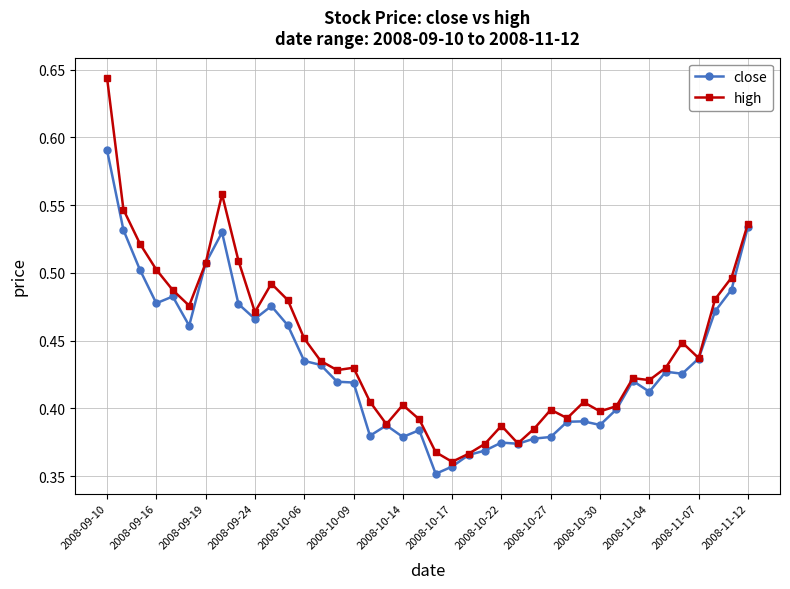

List the series in order of their peak value, highest first.

high, close